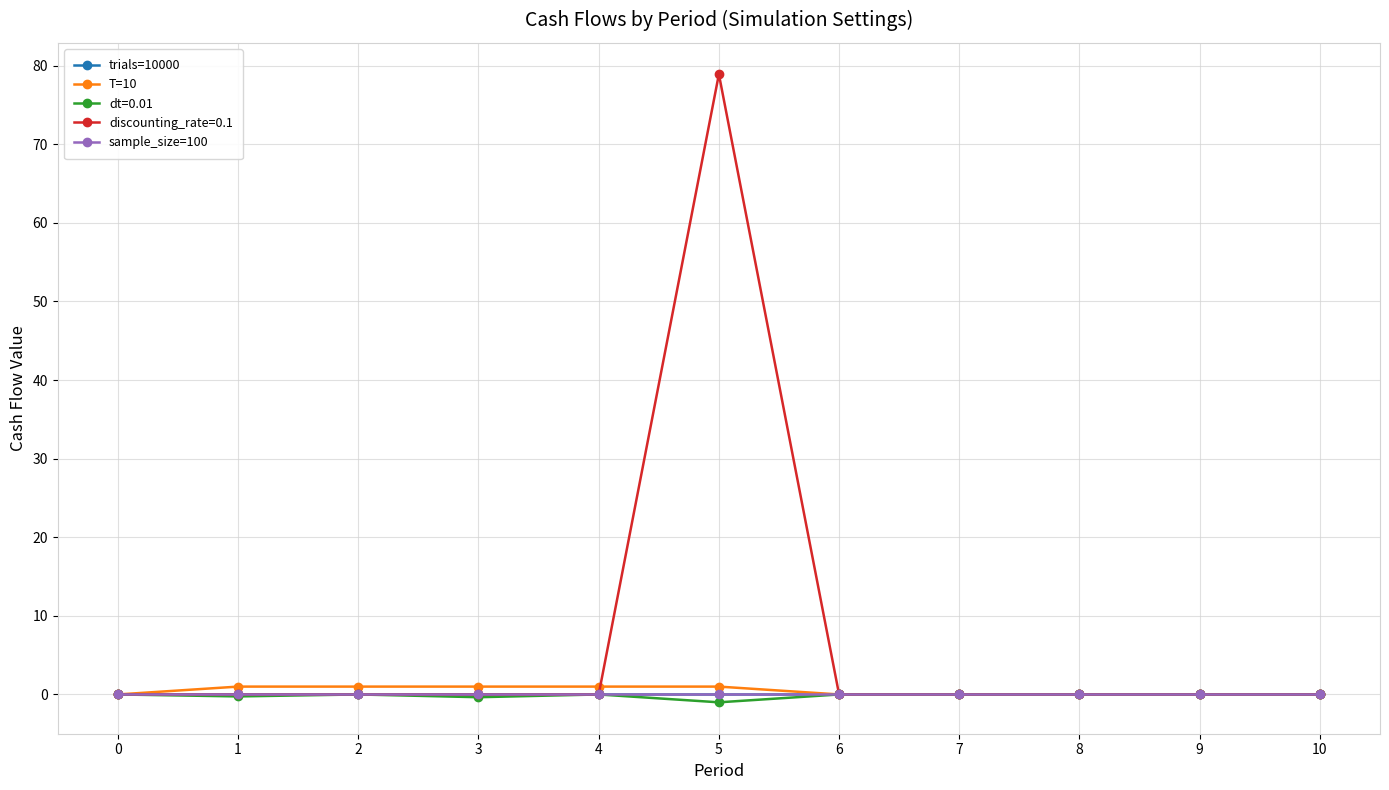

The T=10 series shows 0 at 9. True or false?

True